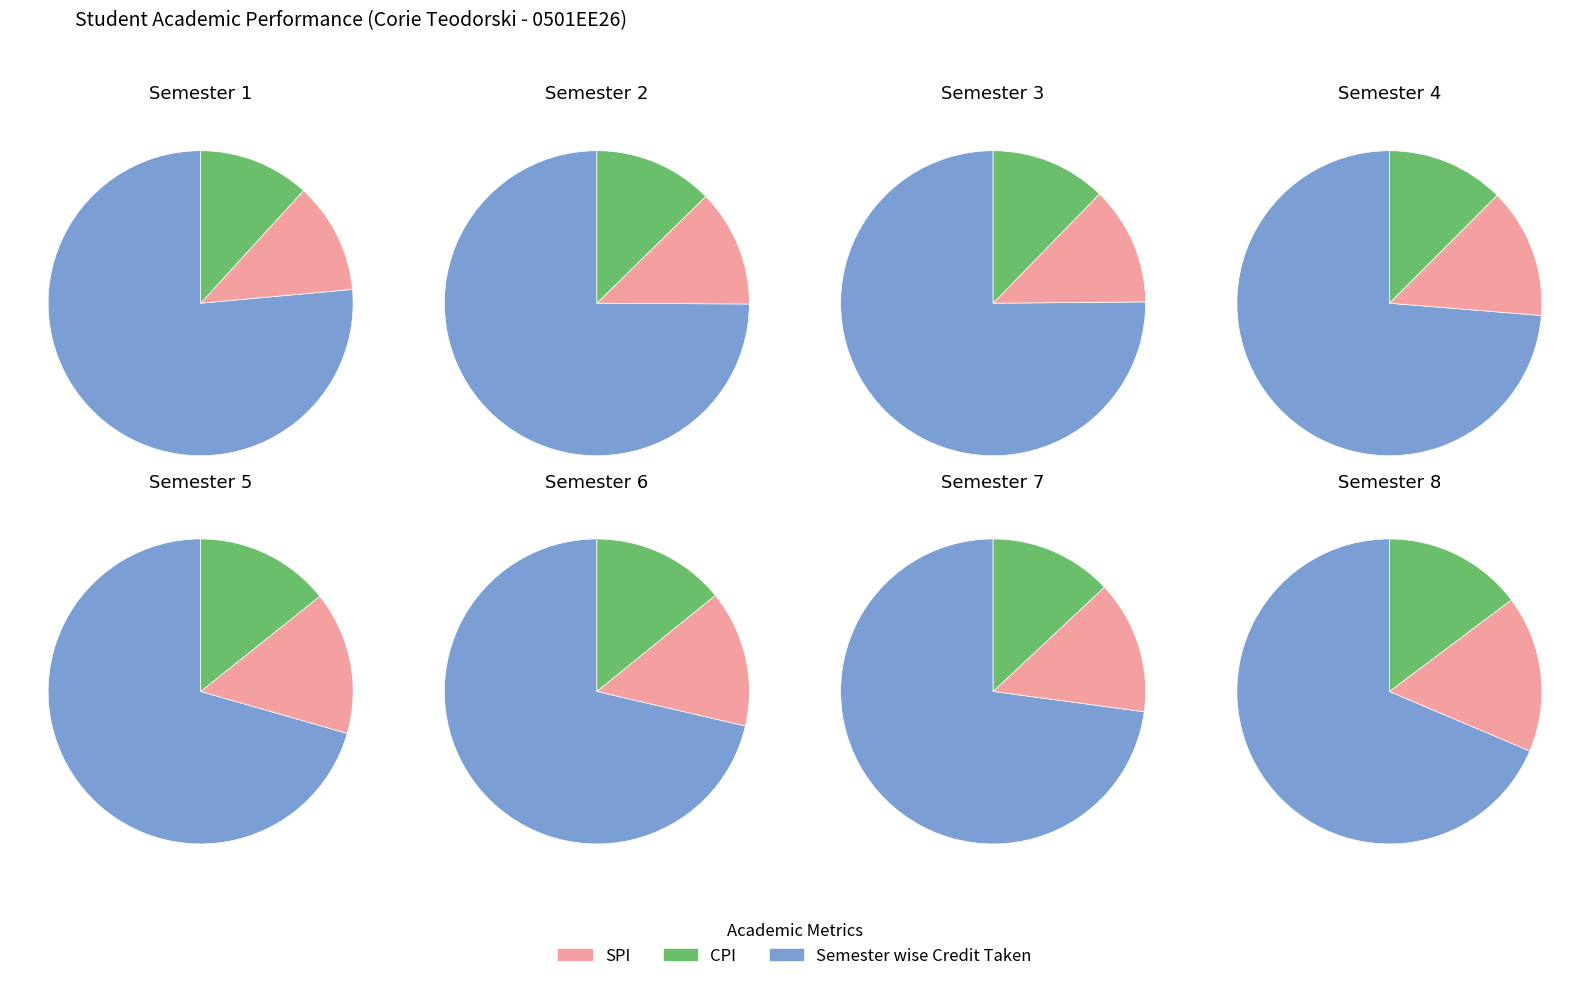

The Semester 5 slice represents 23% of the pie. True or false?

False